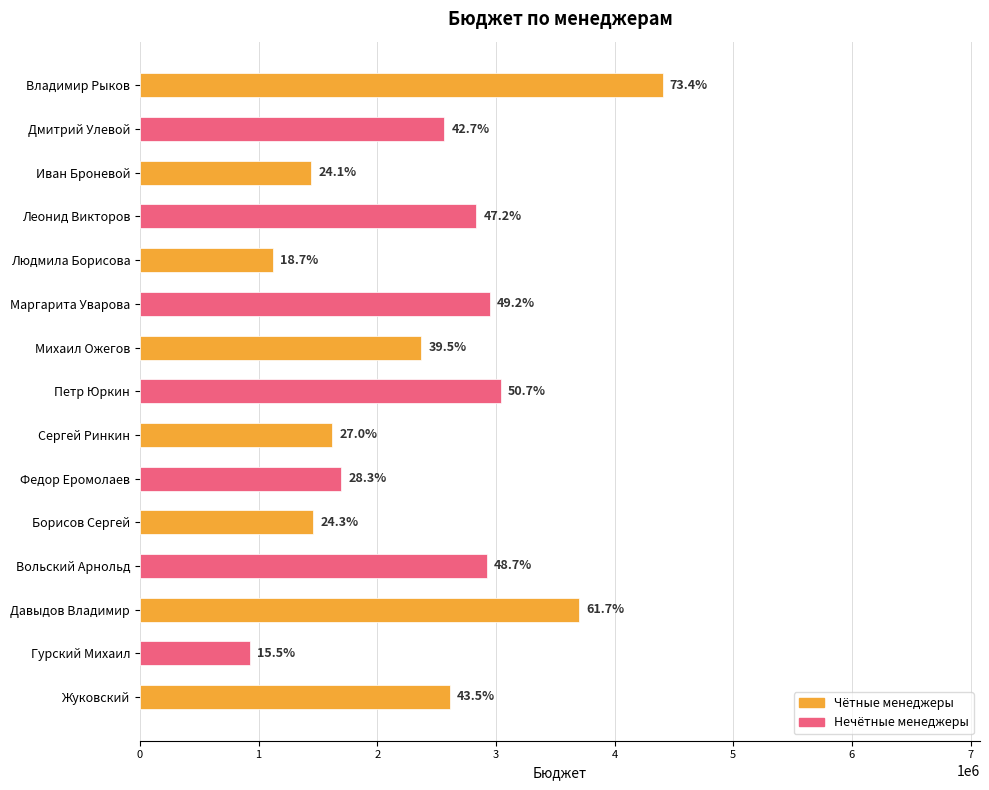

What is the sum of all values?

35671129